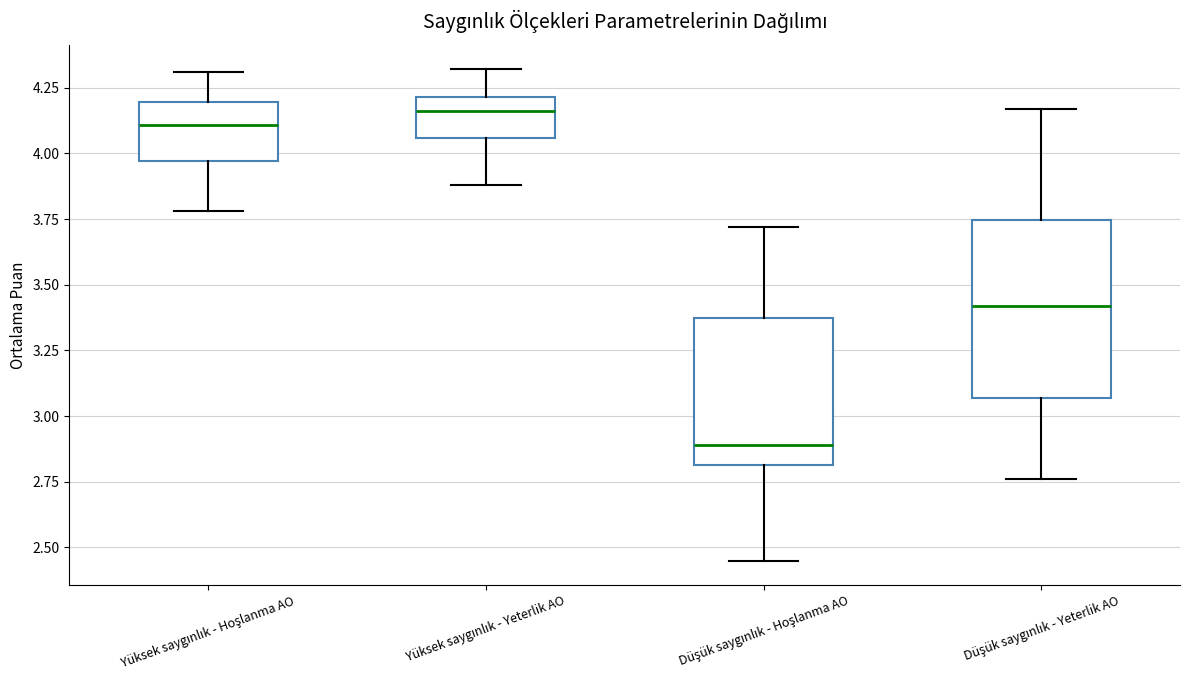

Where does the upper whisker of the box for Yüksek saygınlık - Yeterlik AO end on the y-axis? The values are not printed on the chart, so give them approximately, as read against the axis.

4.30